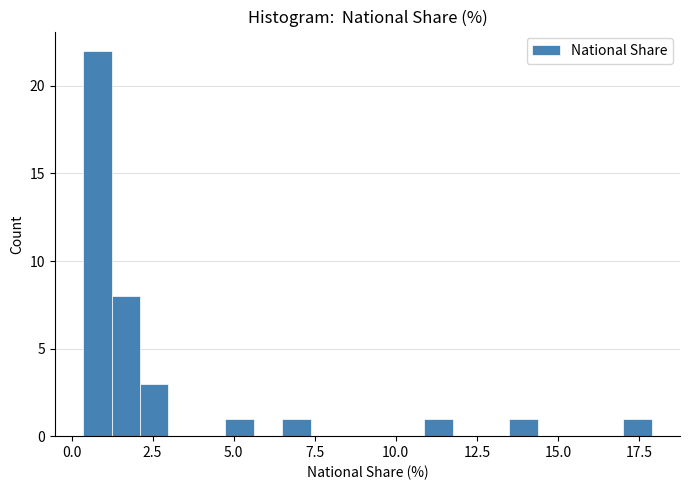

Read against the x-axis, roughly where is the centre of the tallest bar?

1.0